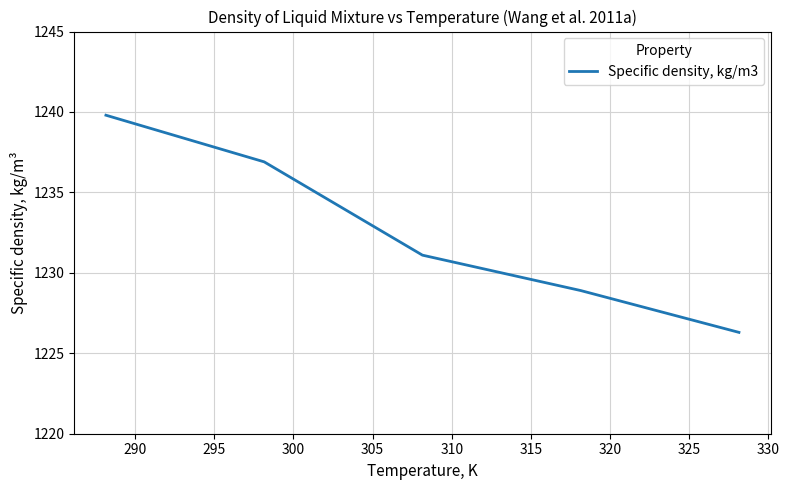

How many distinct data groups are displayed?

1